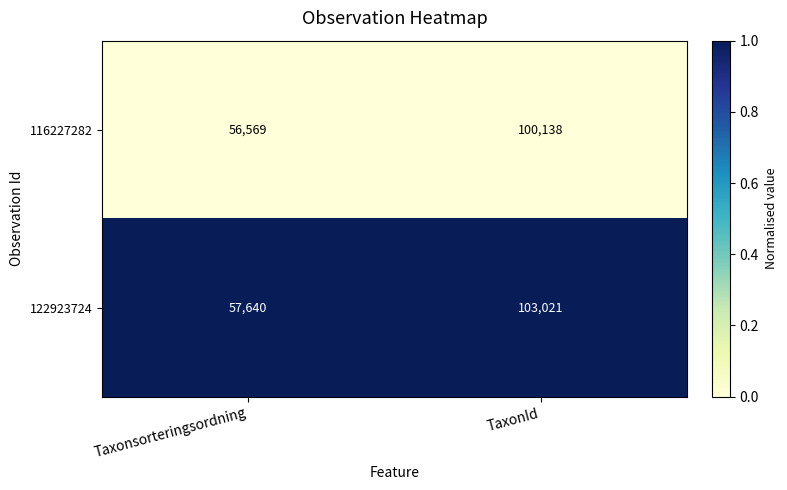

Reading left to right, transcribe all the data shown in this chart.

116227282: 56569	100138
122923724: 57640	103021